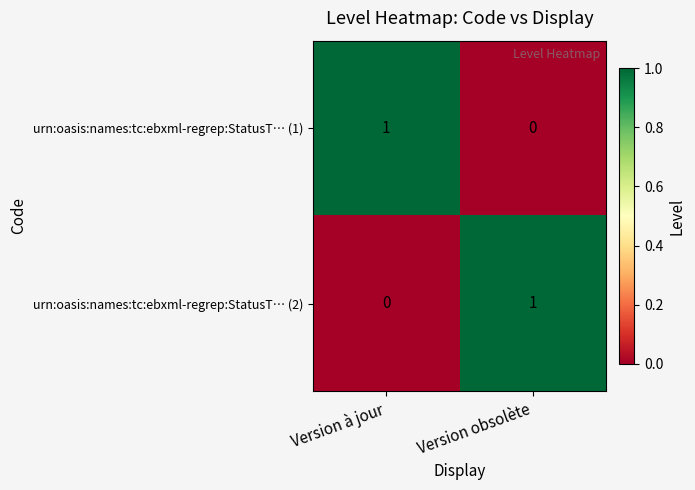

How many categories are shown in the chart?

2